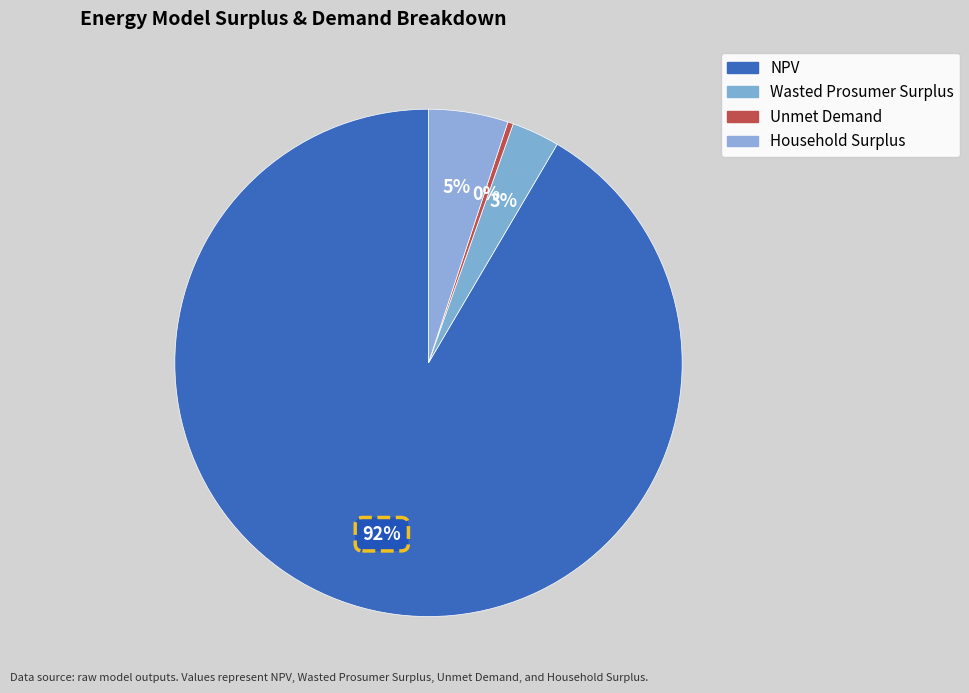

Count the number of slices in the pie.

4